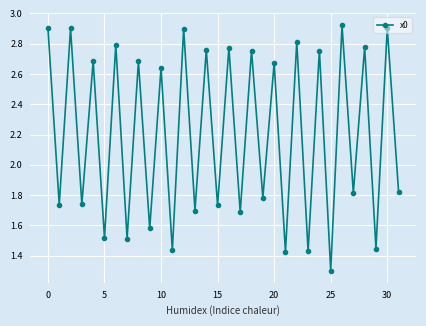

What is the difference between the maximum and second lowest values?

1.5